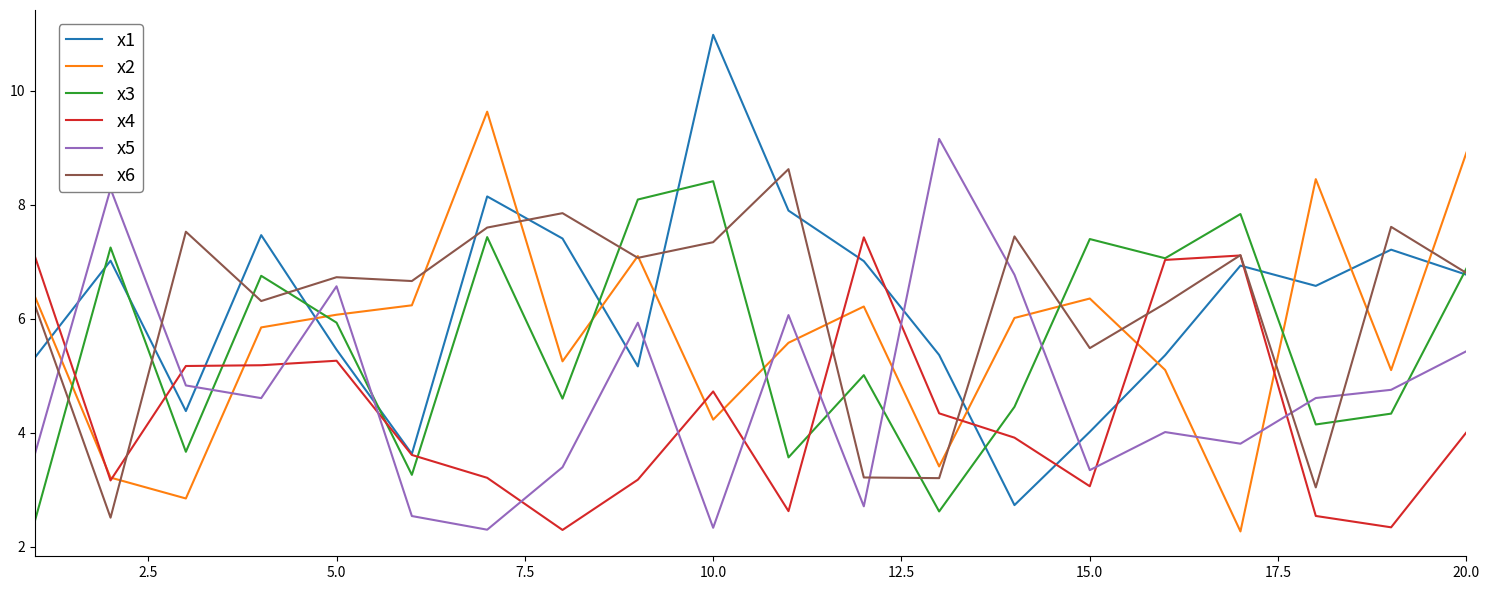

Which series has the widest spread of values?

x1